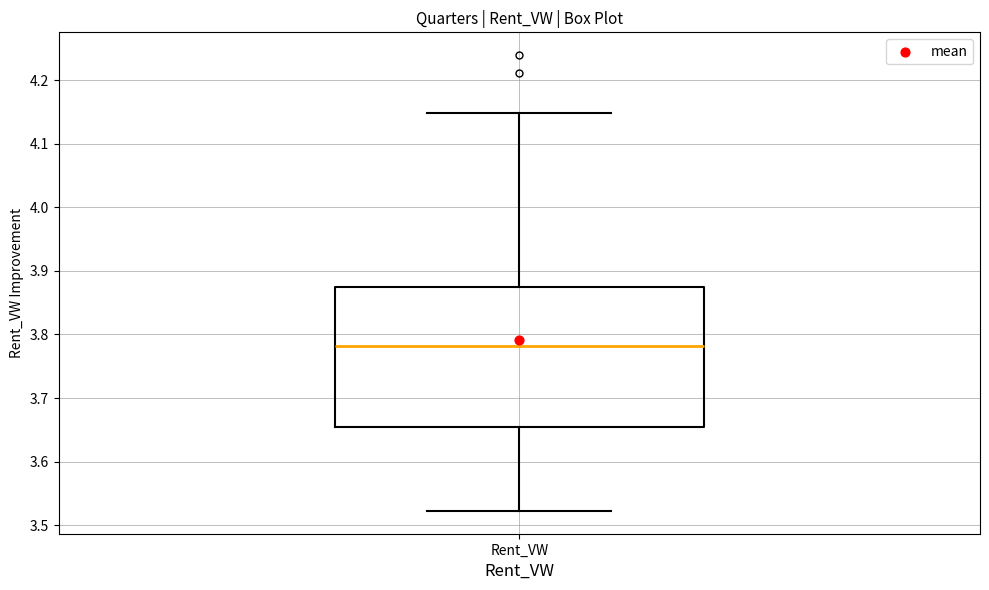

Transcribe this box plot: give where the median line is, the range the box spans, and where the two whiskers end, as read against the y-axis. The values are not printed on the chart, so give them approximately, as read against the axis.

median 3.78, box 3.65 to 3.87, whiskers 3.52 to 4.15